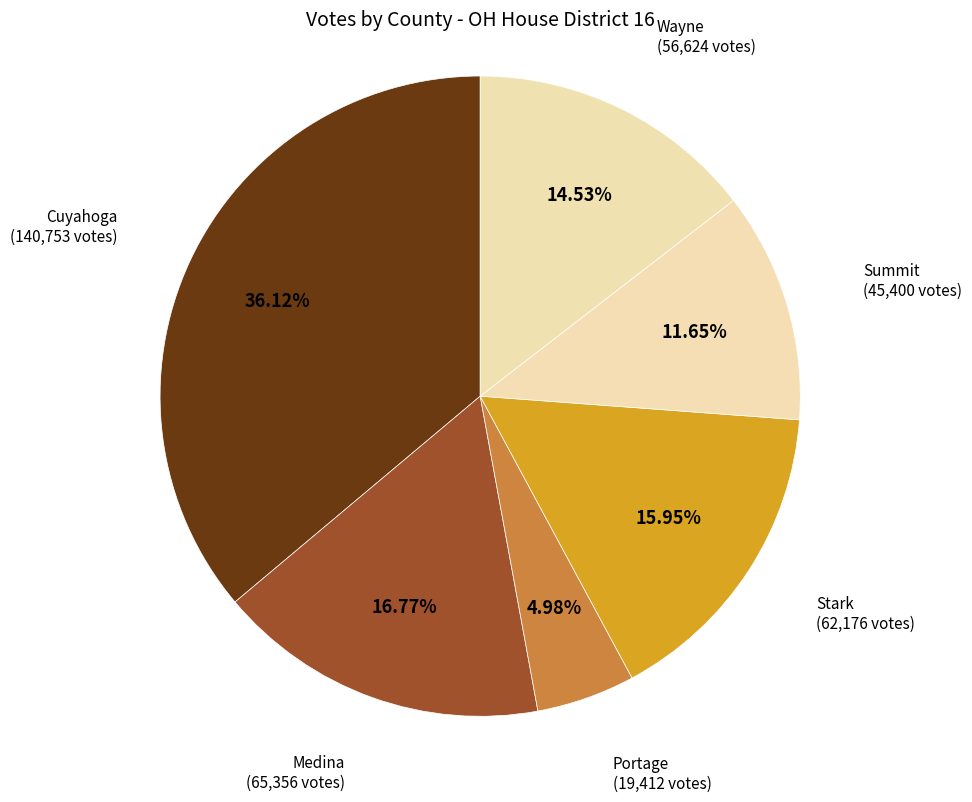

To the nearest percent, what portion does Portage represent?

5%